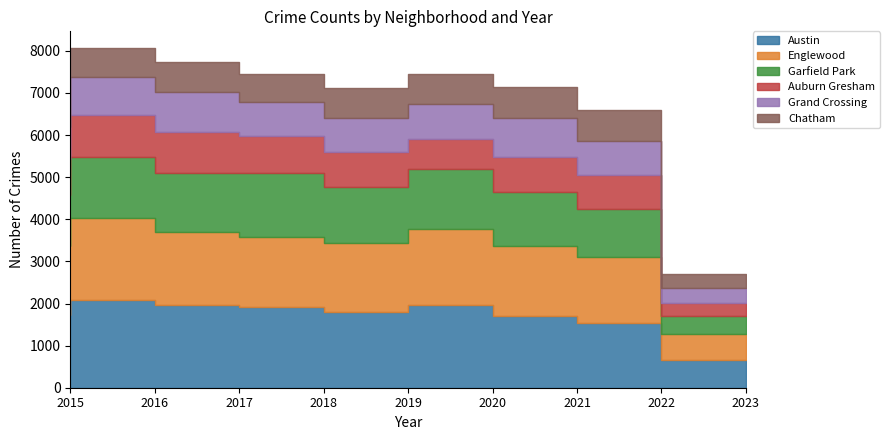

At 2021, list the series in order from smallest to largest.

Chatham, Auburn Gresham, Grand Crossing, Garfield Park, Englewood, Austin